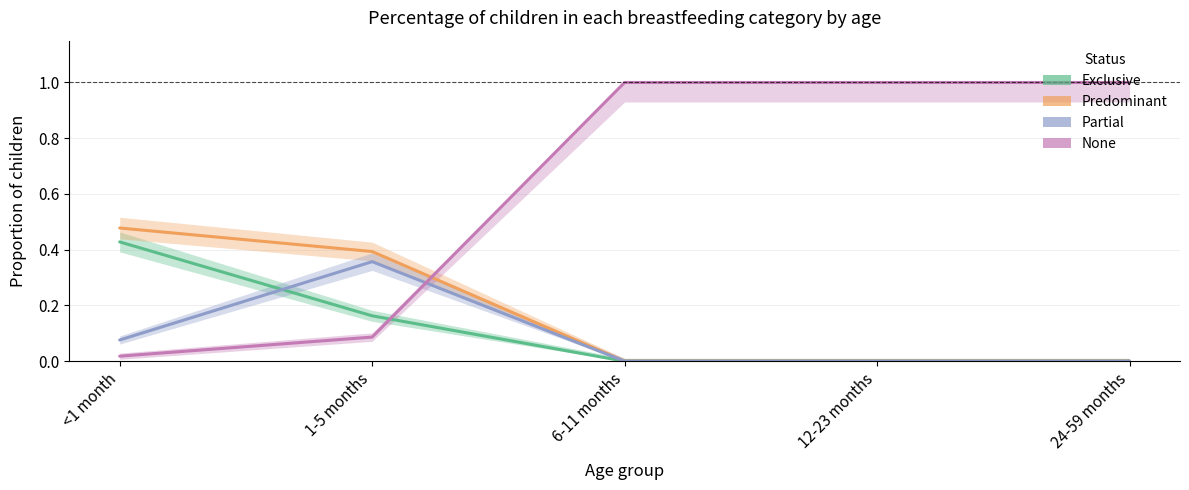

How many lines are shown in the chart?

4